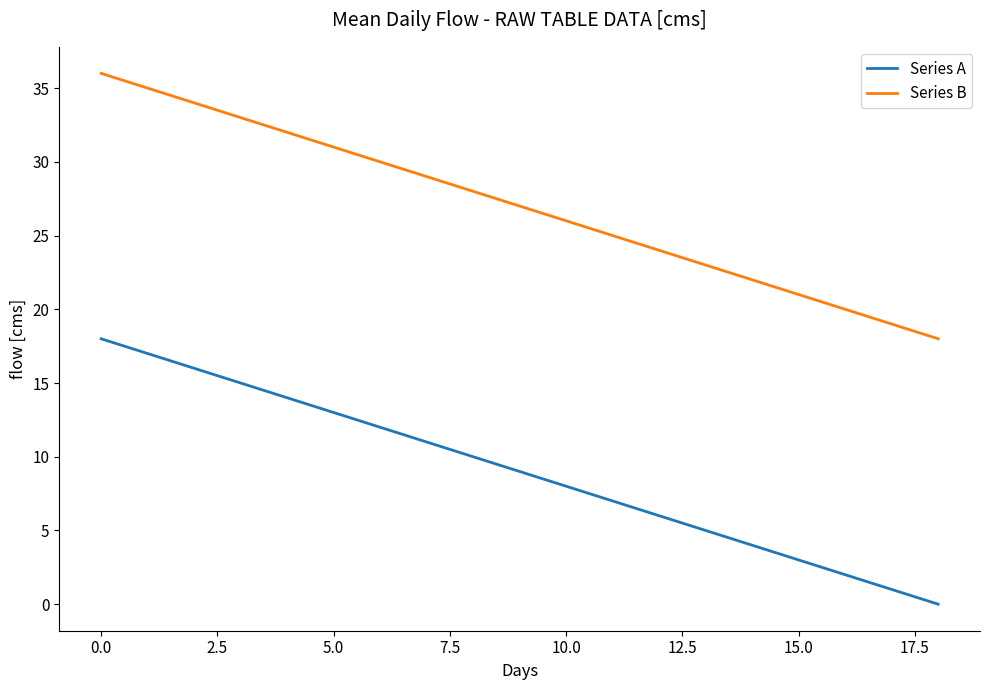

Which series has the largest total across all categories?

Series B